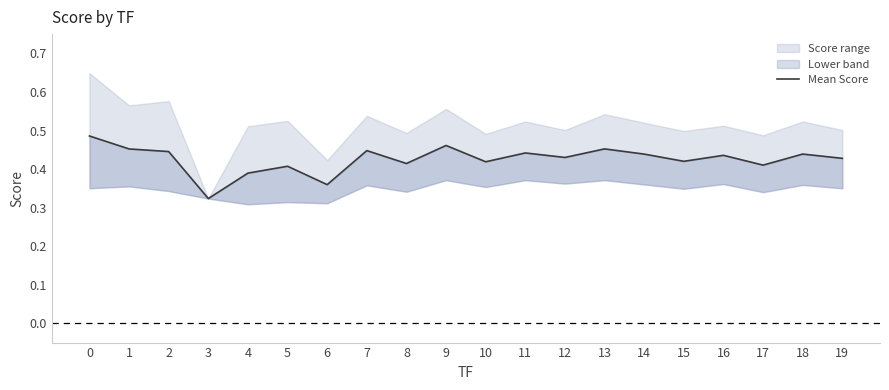

Which label corresponds to the smallest value in the chart?

3